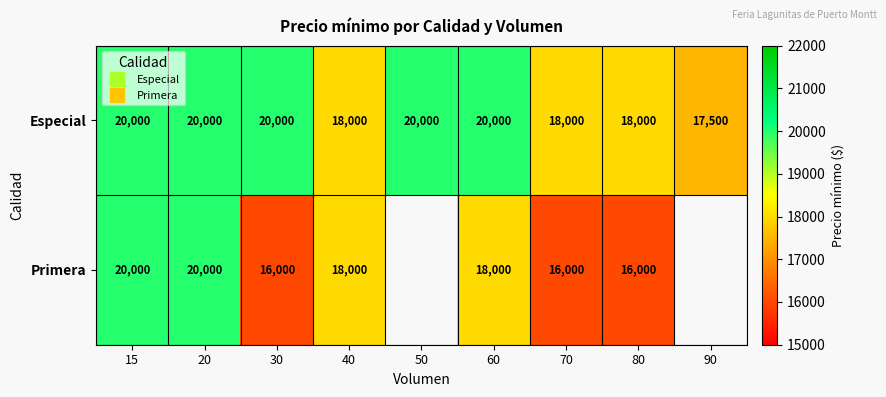

What is the sum of the Especial values at 20 and 70?

38000.0